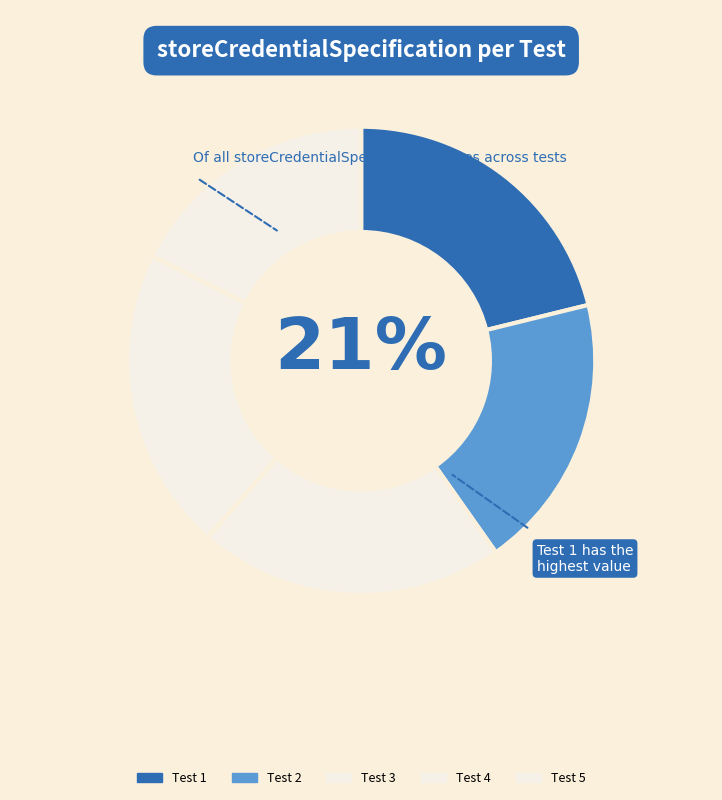

Which category has the biggest portion of the pie?

1